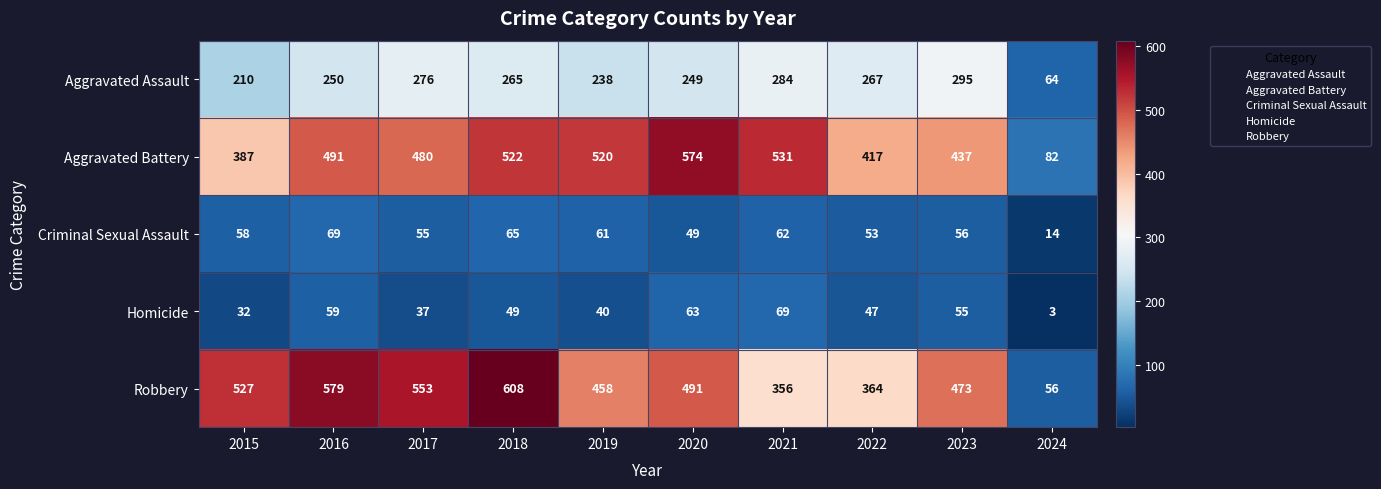

What is the spread (max minus min) of values at 2018?

559